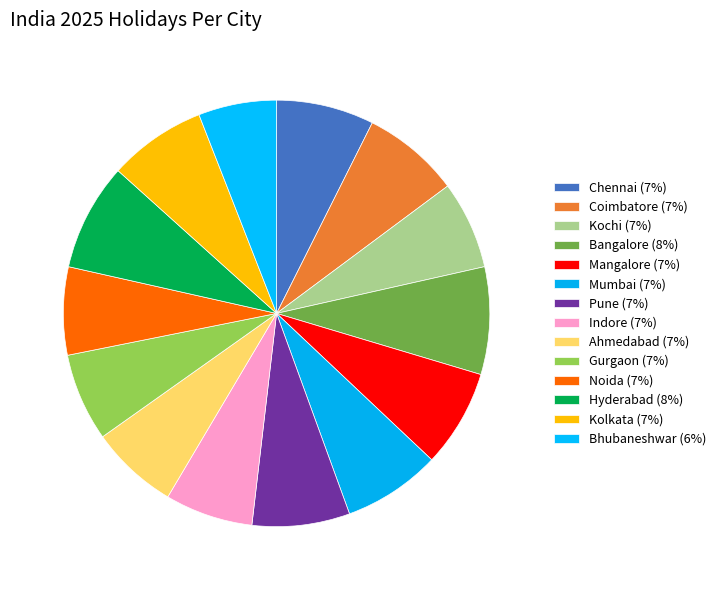

What percentage is the Coimbatore slice, to the nearest percent?

7%